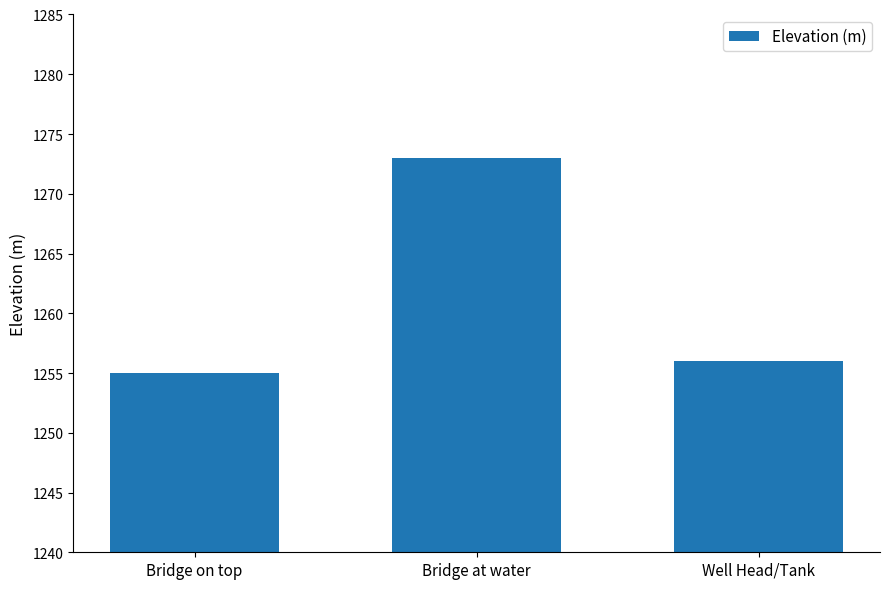

Rank the categories by value from lowest to highest.

Bridge on top, Well Head/Tank, Bridge at water